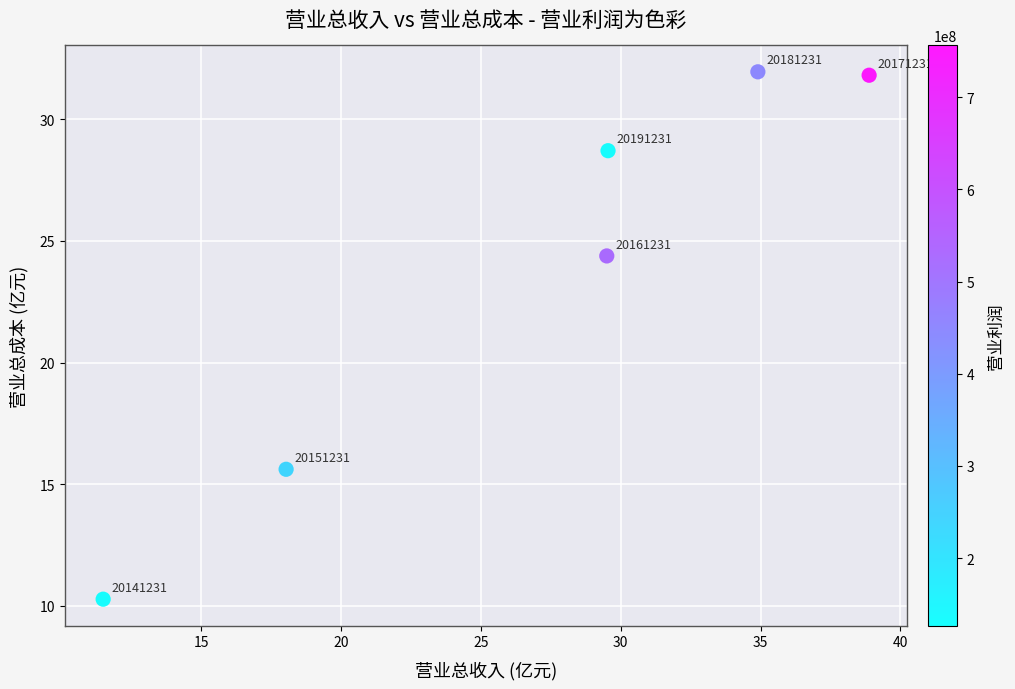

What Y value in the scatter plot is closest to 21?

24.4